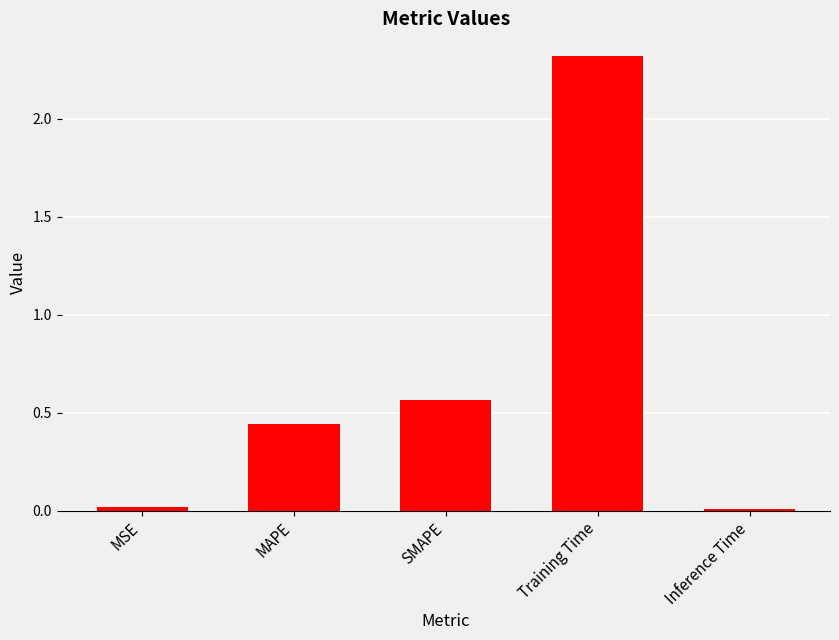

What is the change in value from MAPE to Training Time?

+1.9